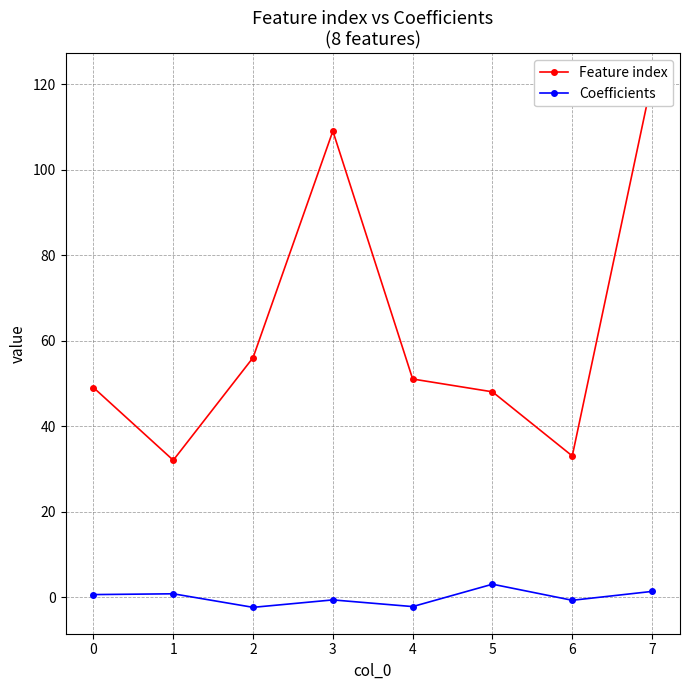

Read the Feature index value at 1.

32.0